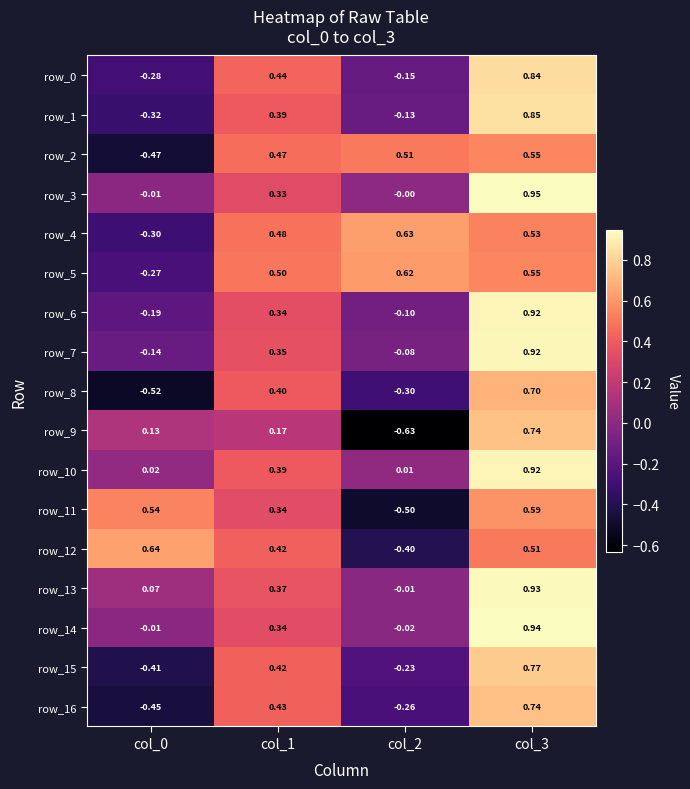

Which series has the largest total across all categories?

row_5